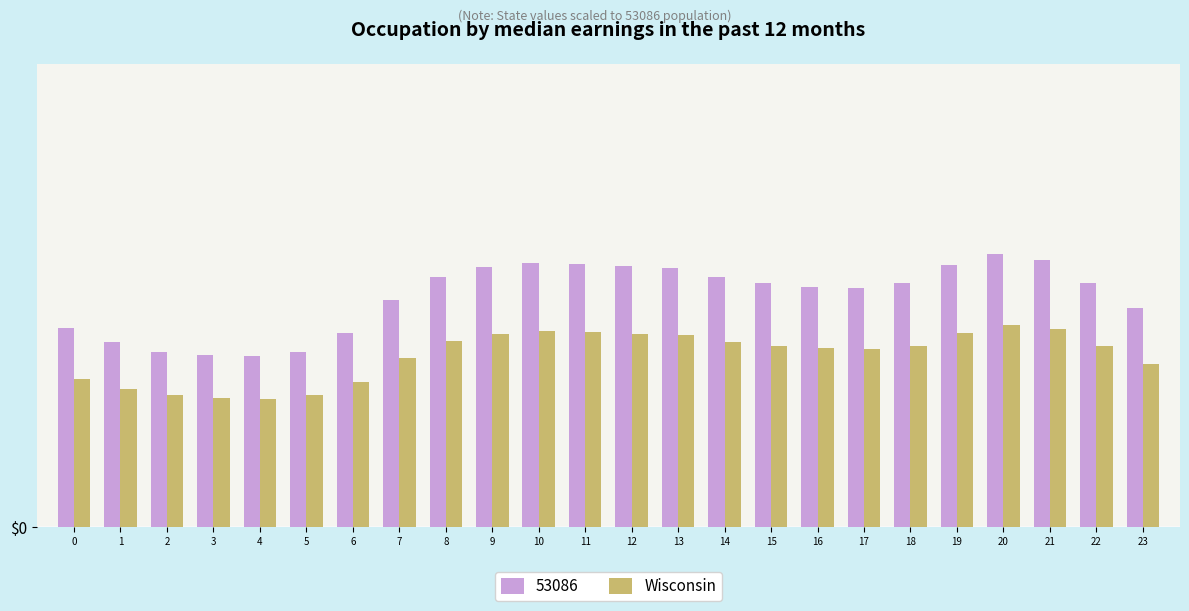

What are all the series names shown in the legend?

53086, Wisconsin